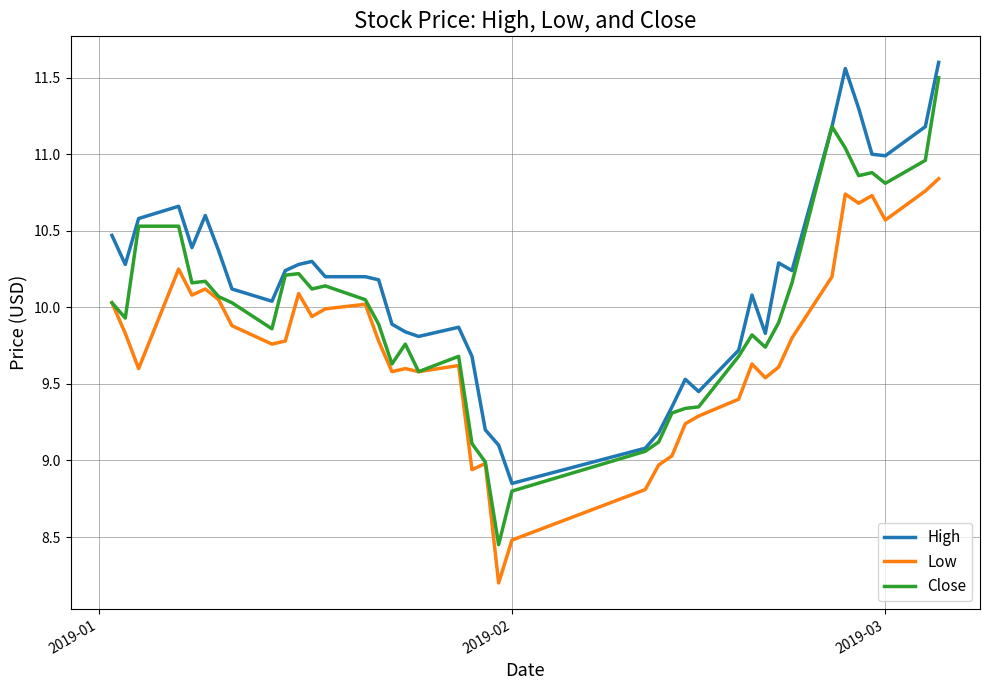

What are all the series names shown in the legend?

High, Low, Close